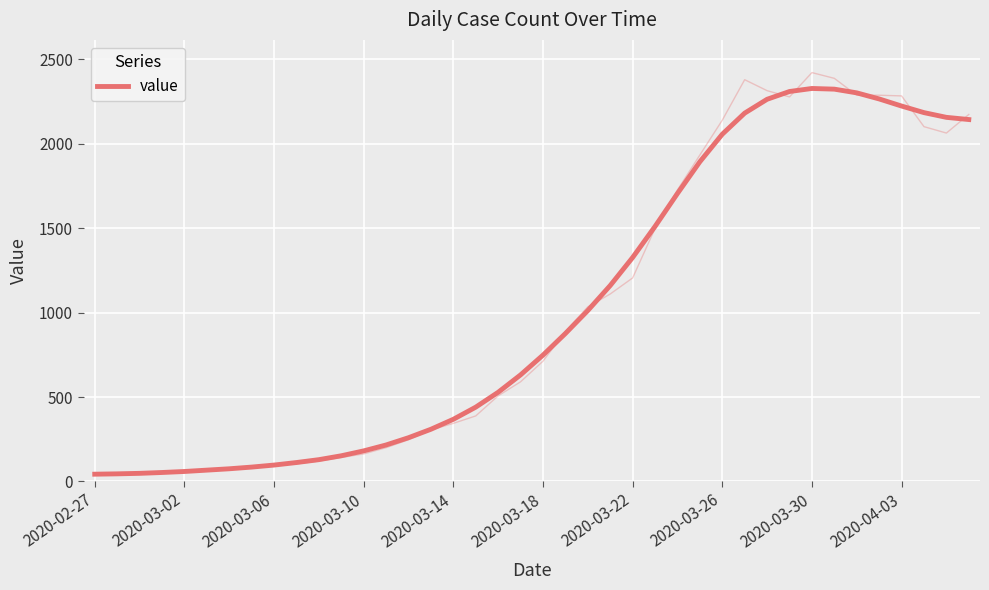

The value at 19 is 631. True or false?

True